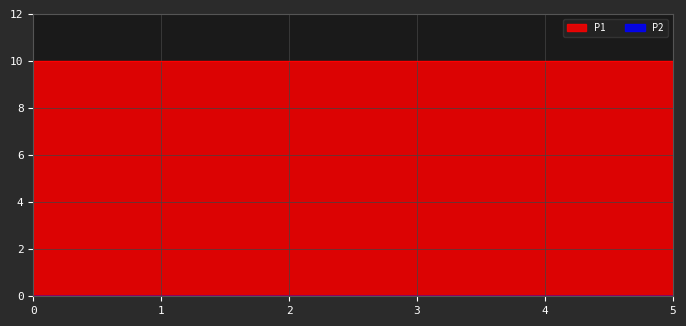

Which series has the largest total across all categories?

P1